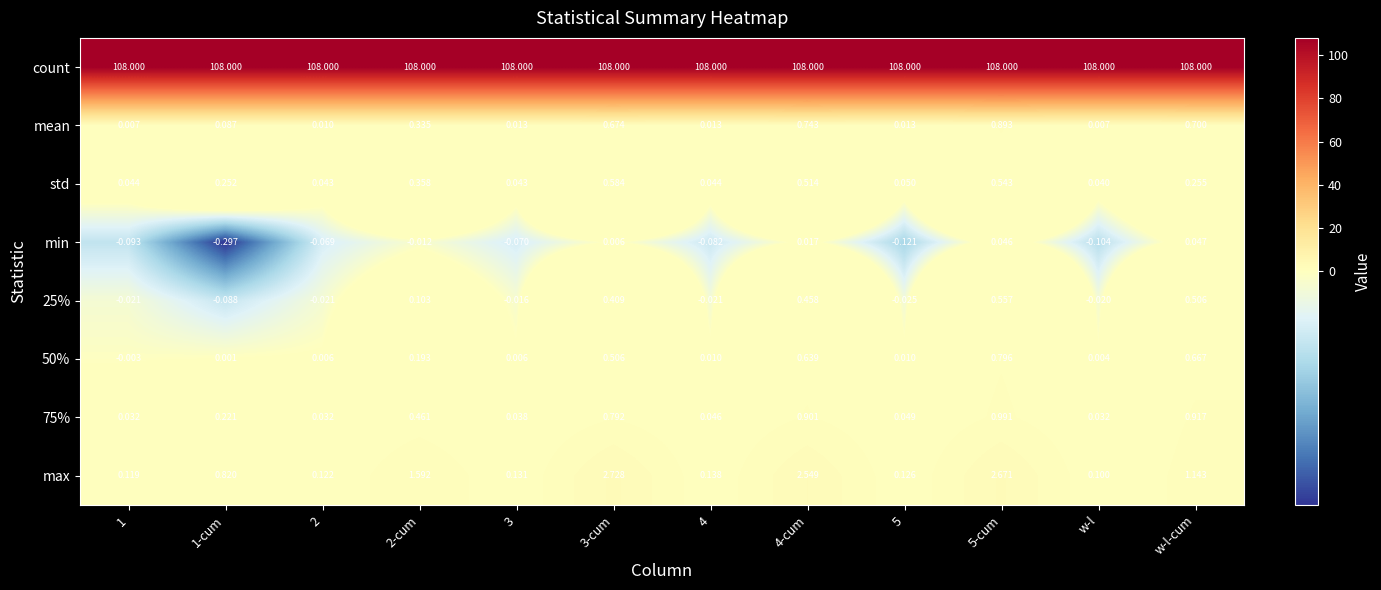

At how many categories does at least one series exceed 51?

12